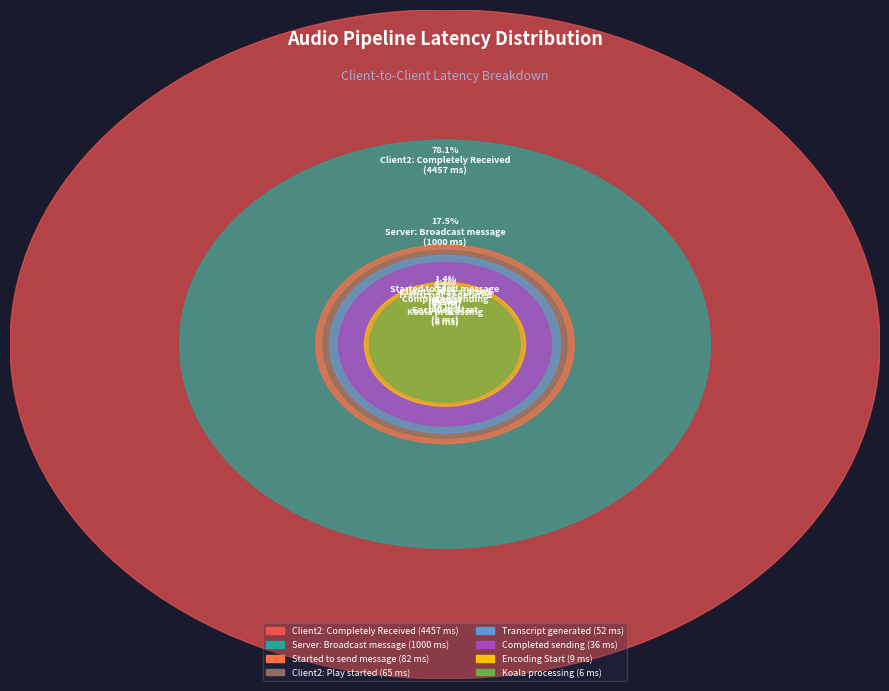

Does any single category account for the majority?

Yes